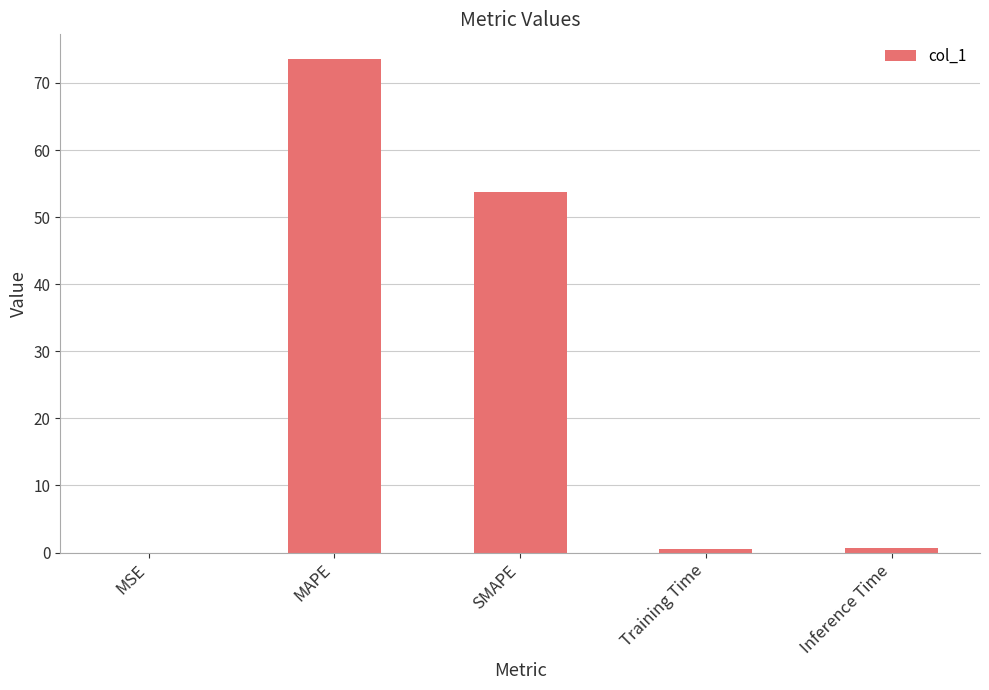

Does the chart contain stacked bars?

No